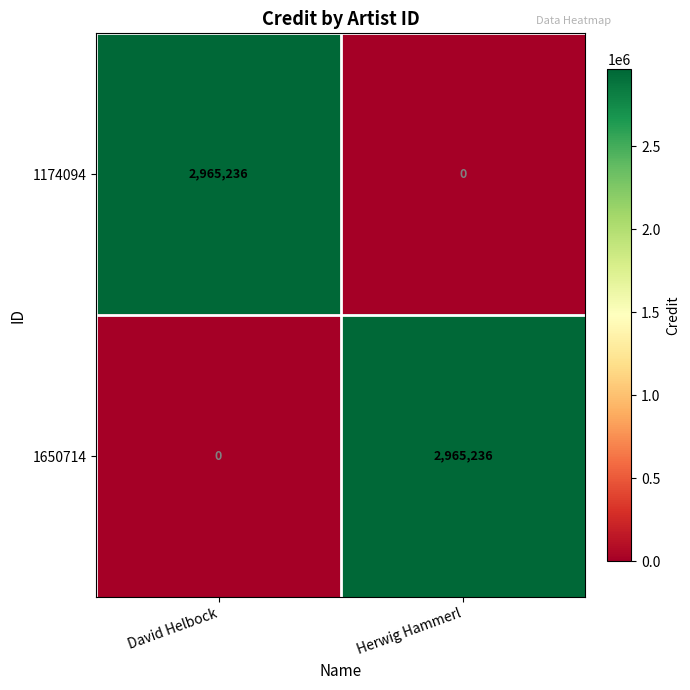

At which label does 1650714 reach its peak?

Herwig Hammerl